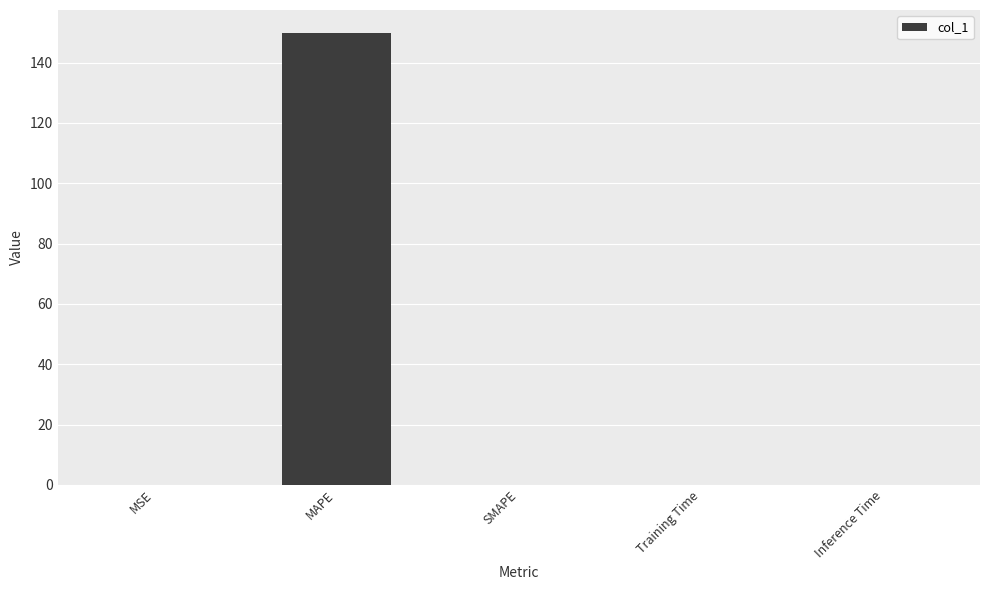

Between SMAPE and MAPE, which is larger?

MAPE